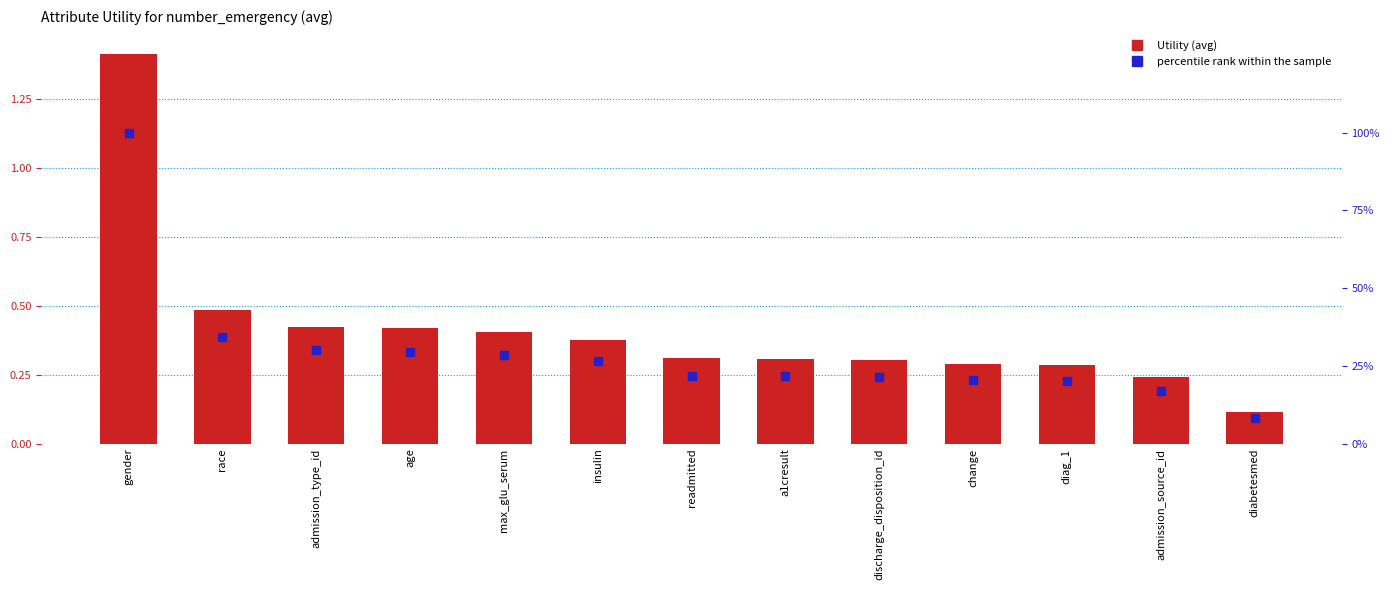

Is the value of Utility (avg) at readmitted greater than the value of percentile rank within the sample at admission_type_id?

No